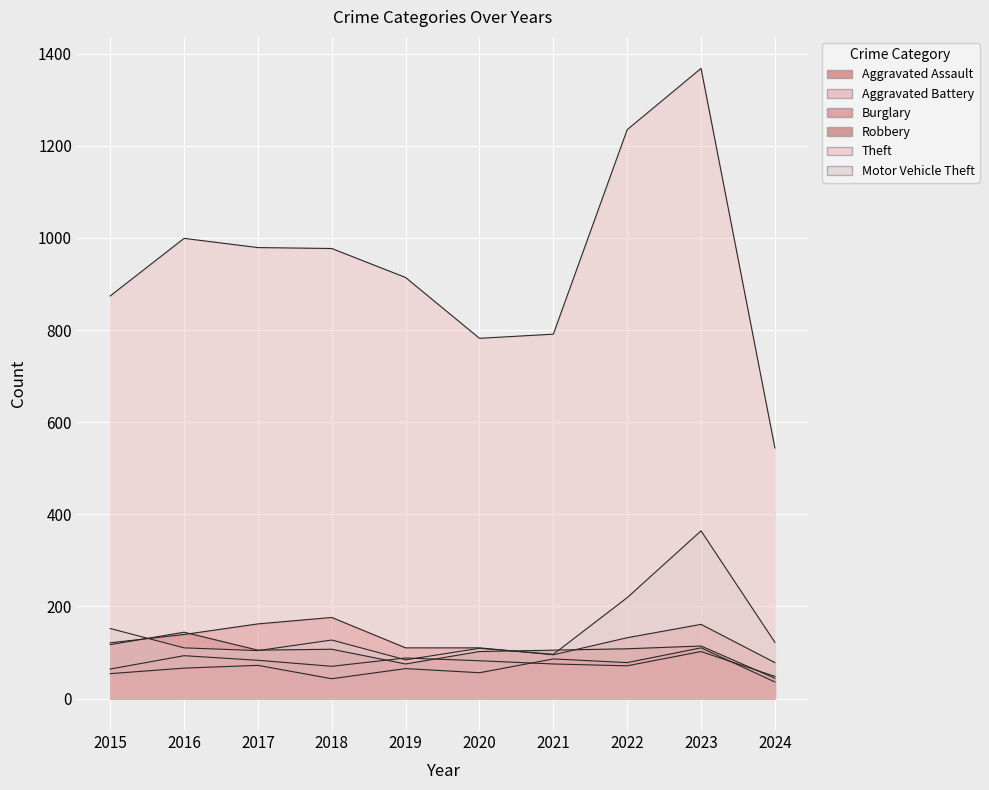

At which label is Theft closest to 956?

2018